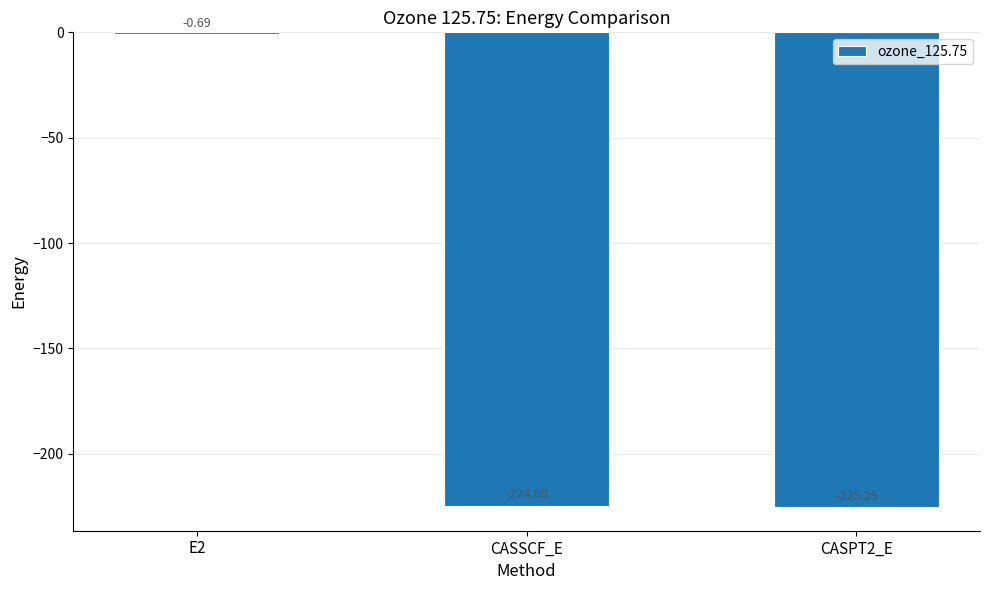

The value at CASSCF_E is -224.6. True or false?

True